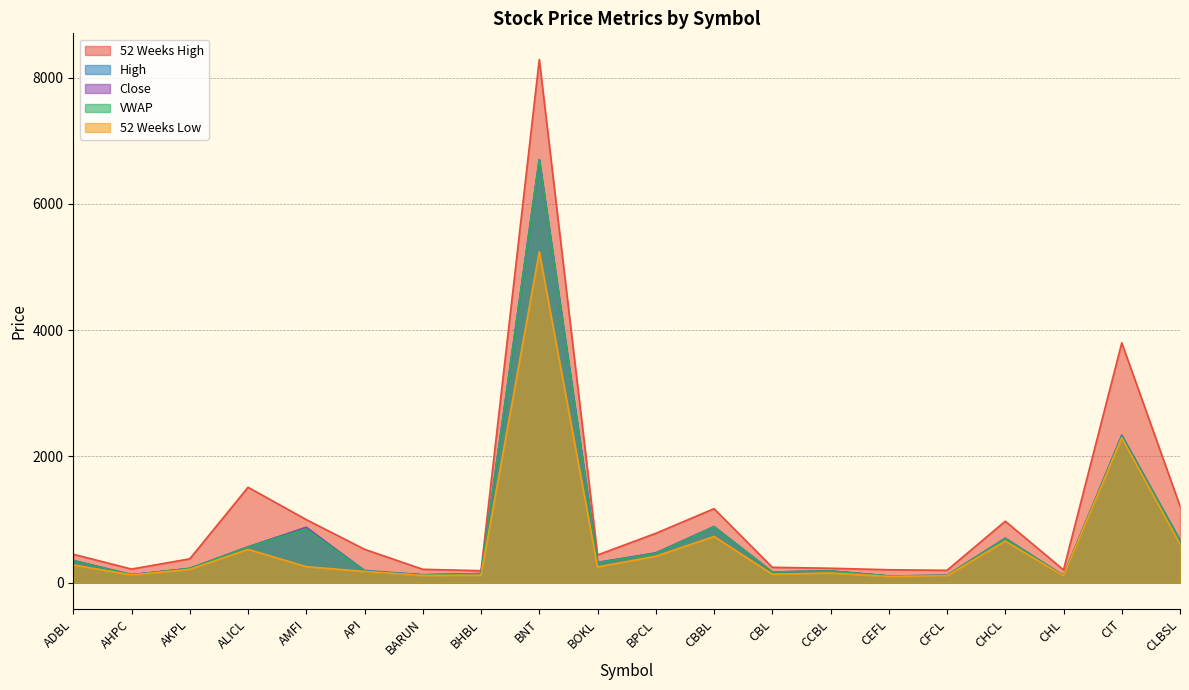

Rank the series by their maximum value, from highest to lowest.

52 Weeks High, High, Close, VWAP, 52 Weeks Low